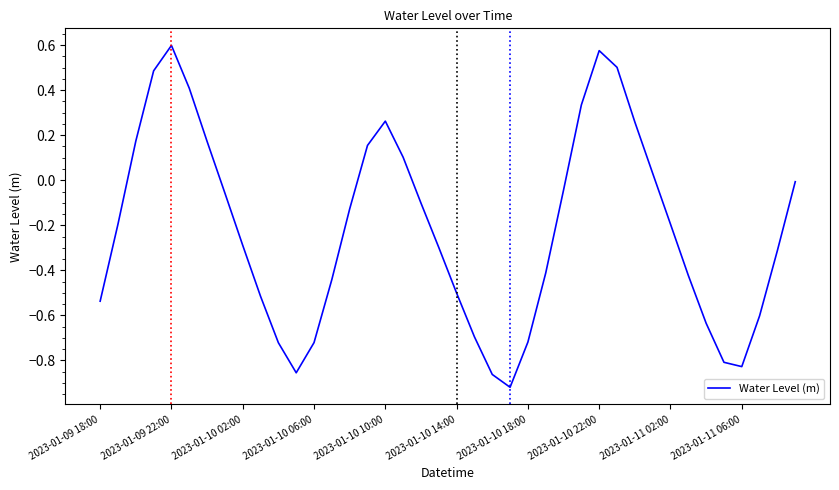

How many lines are shown in the chart?

1